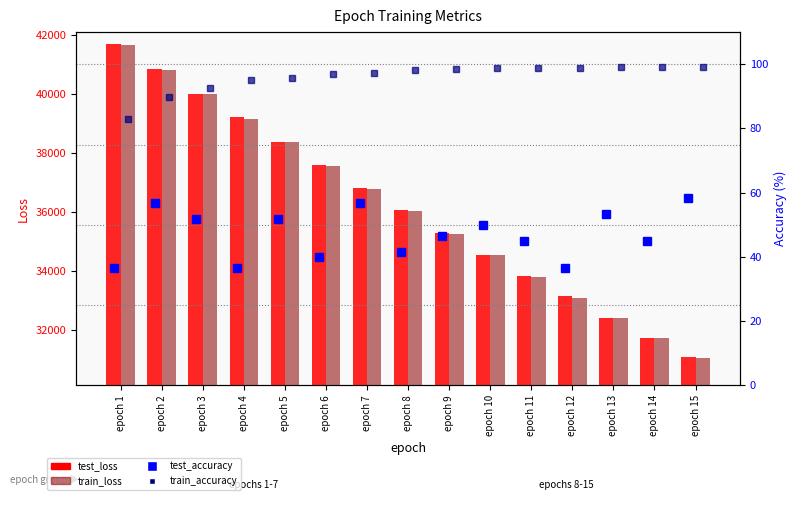

What is the value of the test_loss bar at the 8th from the left?

36051.0